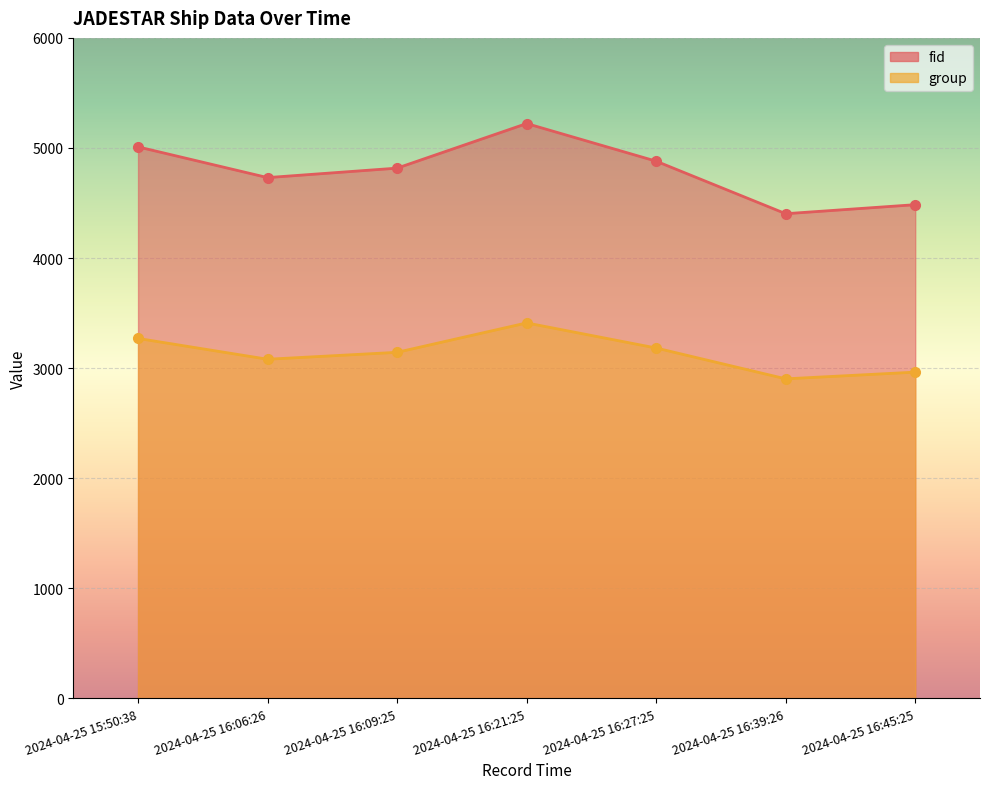

How many lines are shown in the chart?

2